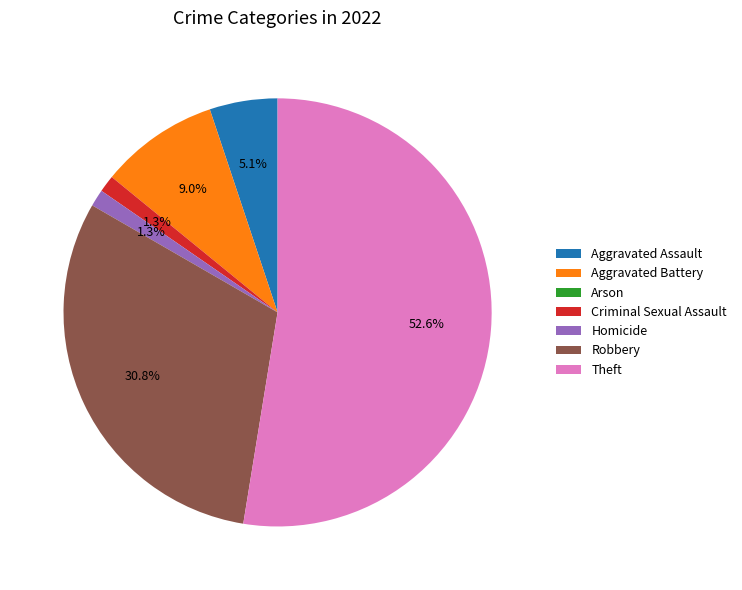

What is the largest slice in the pie chart?

Theft